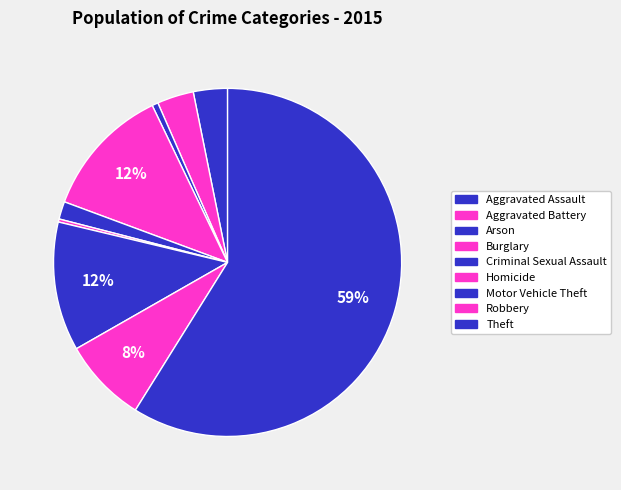

Rank the categories by value from lowest to highest.

Homicide, Arson, Criminal Sexual Assault, Aggravated Assault, Aggravated Battery, Robbery, Motor Vehicle Theft, Burglary, Theft